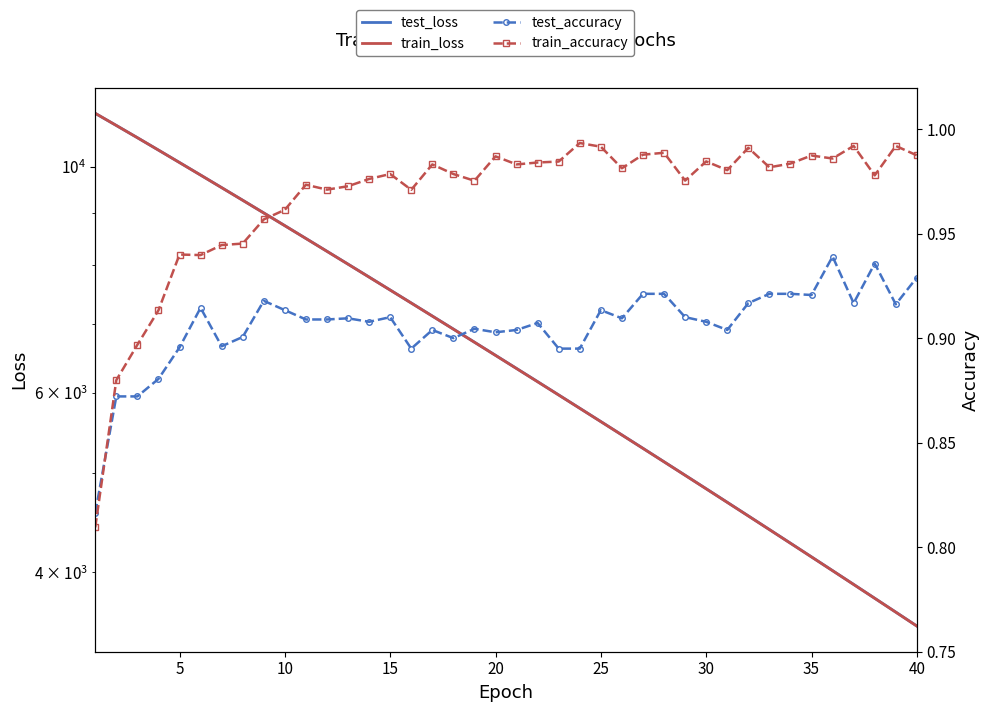

Count the number of categories in the chart.

40